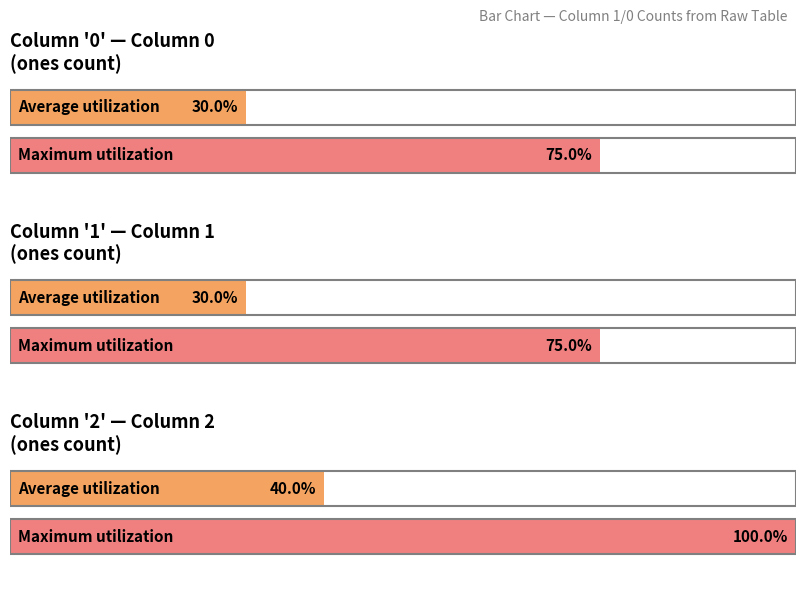

Are the bars horizontal?

Yes